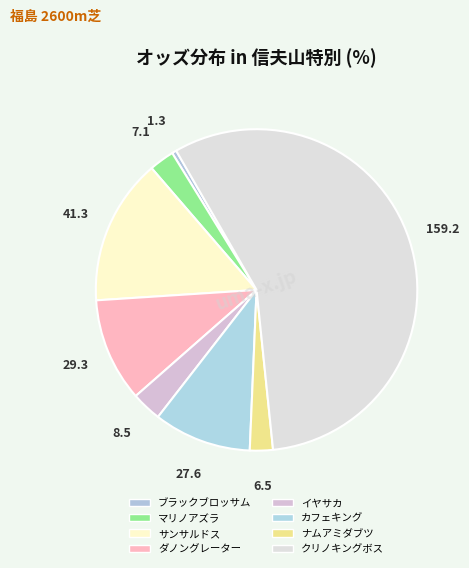

Which category has the biggest portion of the pie?

クリノキングボス